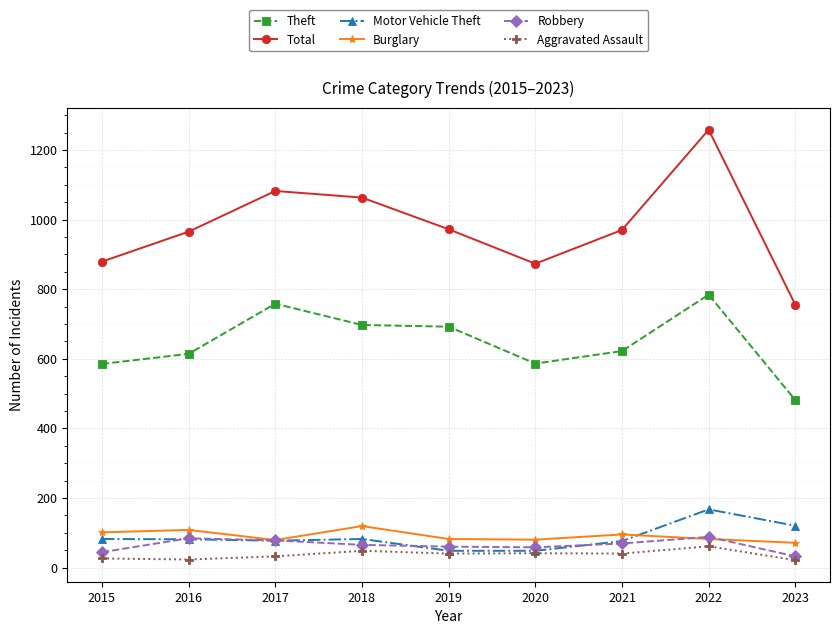

Does the chart display data point markers on the line(s)?

Yes